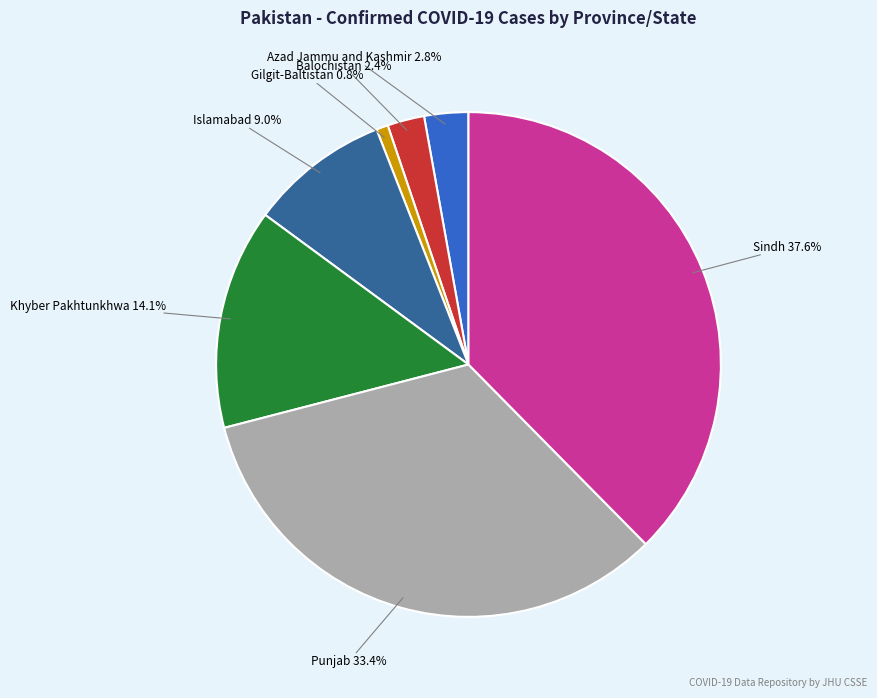

Is there any slice that represents more than half of the pie?

No